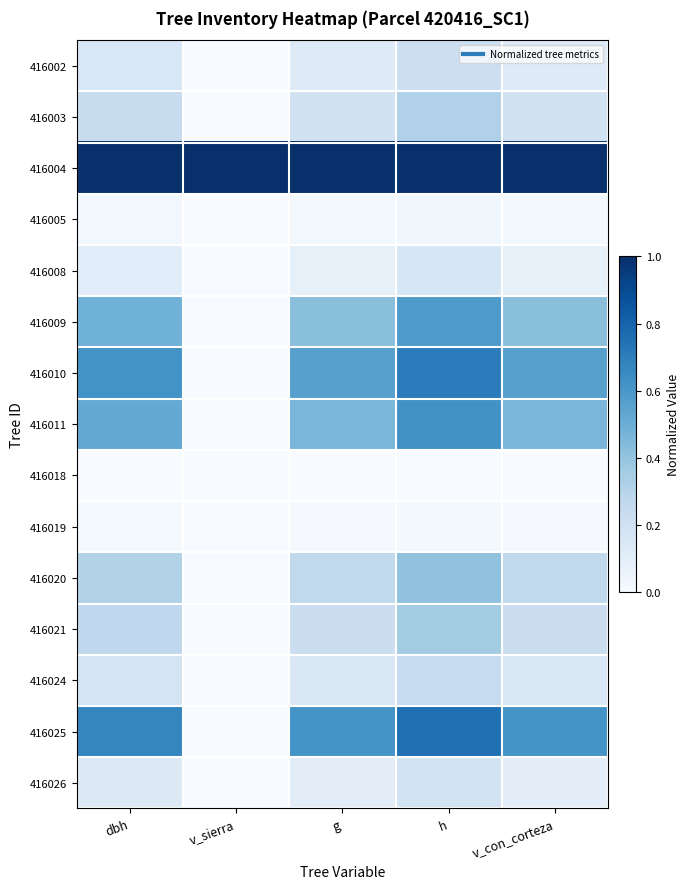

Rank the series at dbh from highest to lowest value.

416004, 416025, 416010, 416011, 416009, 416020, 416021, 416003, 416024, 416002, 416026, 416008, 416005, 416019, 416018